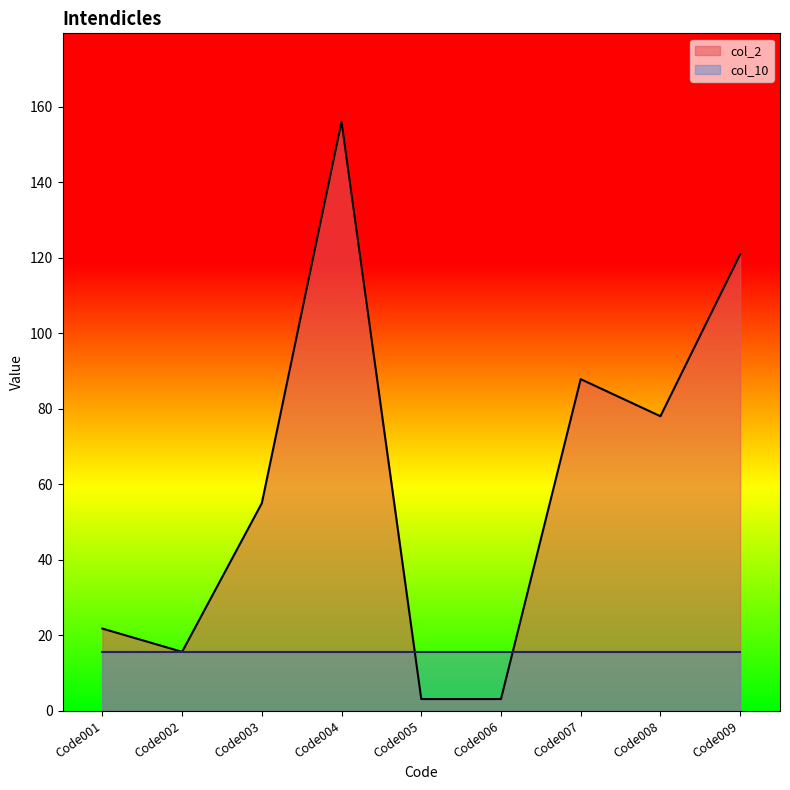

Where is the data nearest to the value 79?

Code008